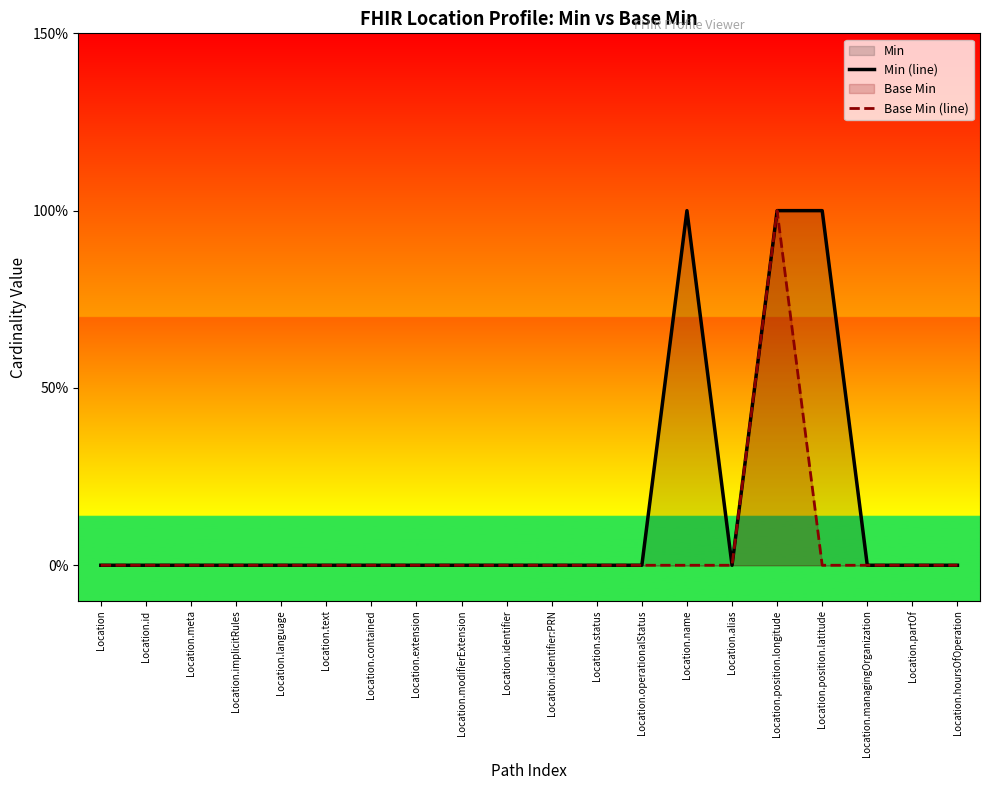

List the series in order of their overall mean, highest first.

Min (line), Base Min (line)